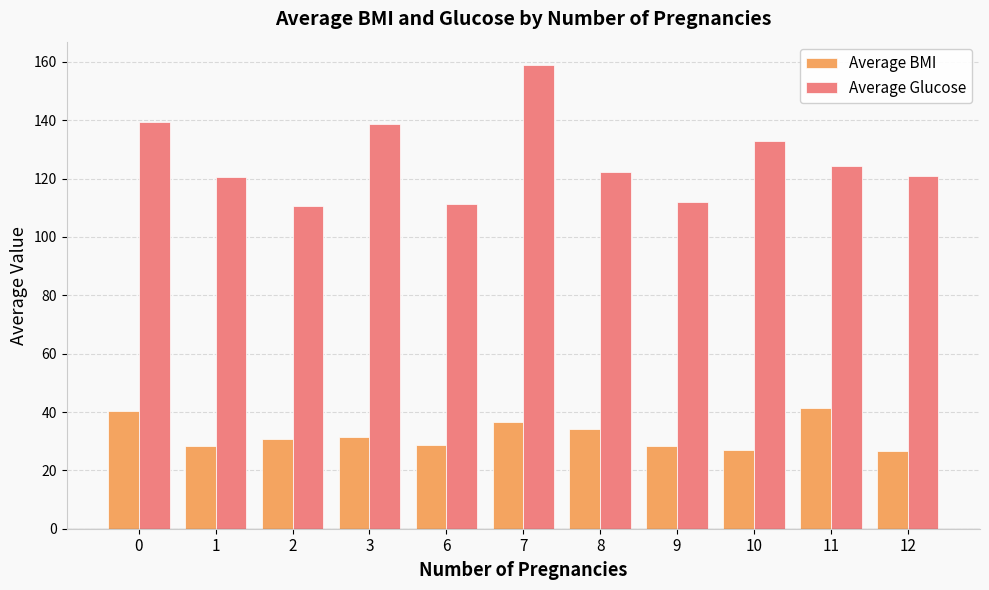

Which series has the largest range (max minus min)?

Average Glucose